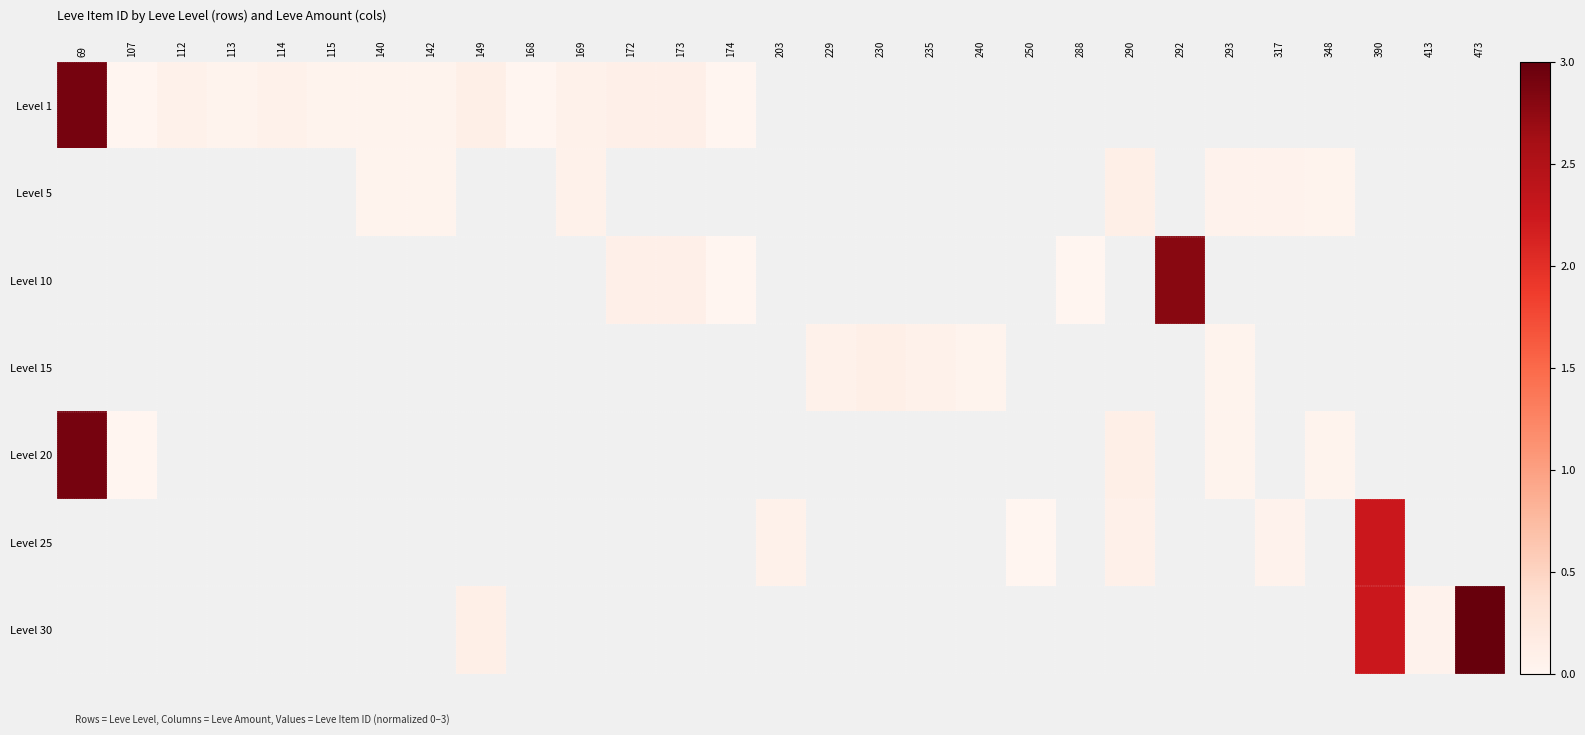

List the labels in order of Level 20 value, smallest first.

107, 112, 113, 114, 115, 140, 142, 149, 168, 169, 172, 173, 174, 203, 229, 230, 235, 240, 250, 288, 290, 292, 293, 317, 348, 390, 413, 473, 69